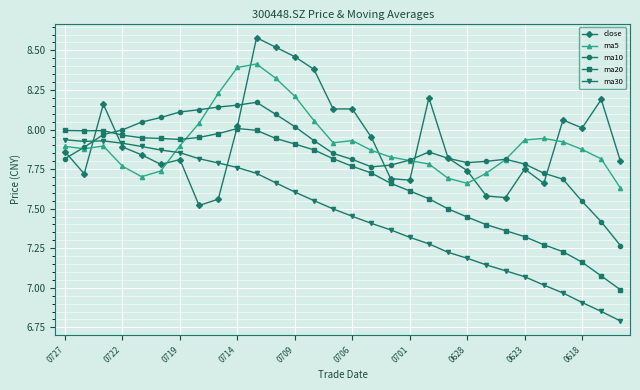

Which series has the largest total across all categories?

close